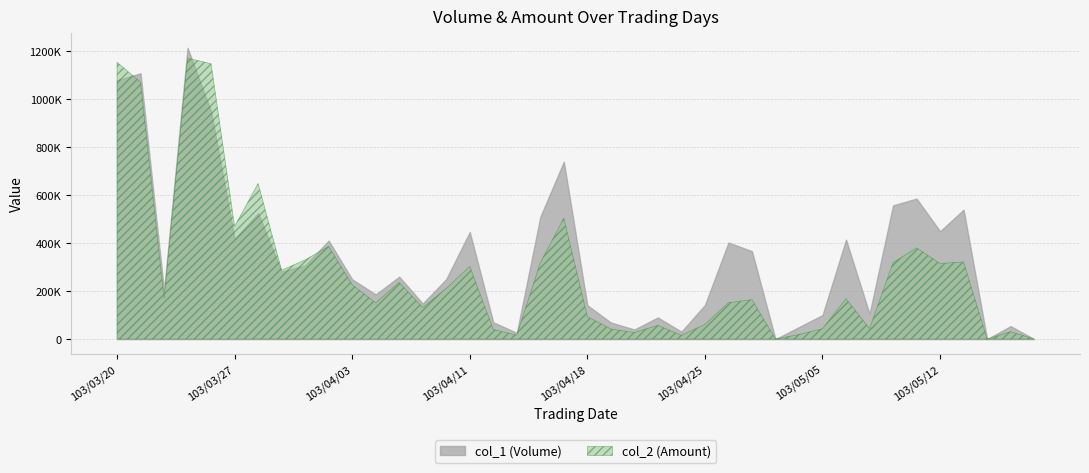

What is the difference between the second highest and second lowest values in the col_2 series?

1153030